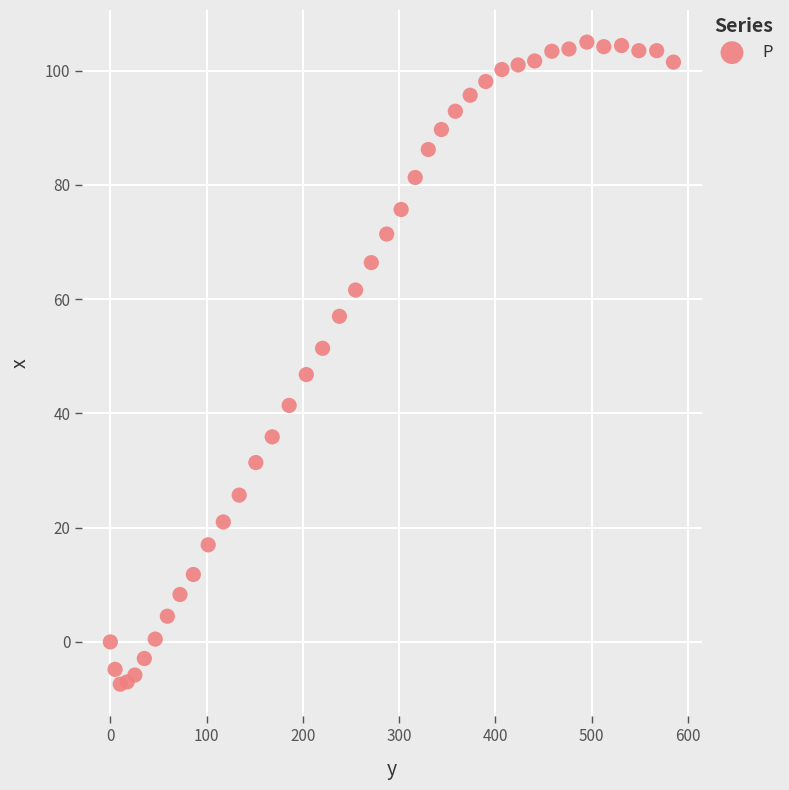

What is the range of Y values (max minus min)?

112.4